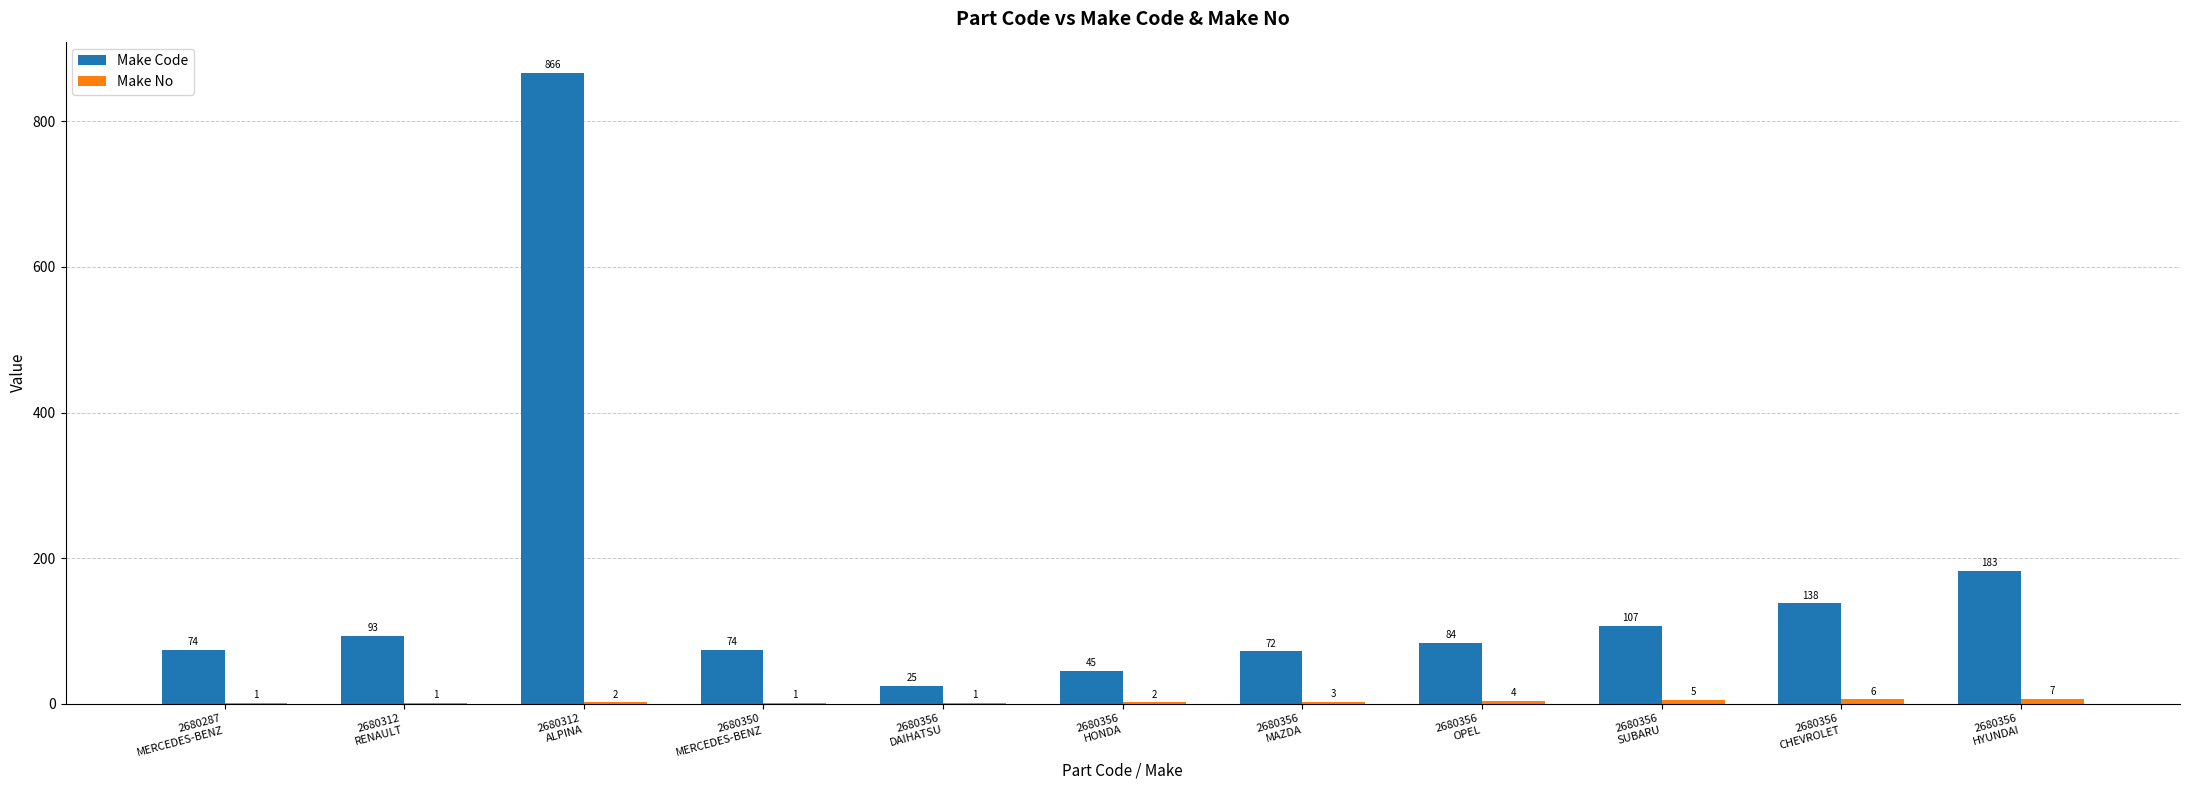

True or false: Make Code has a value of 866 at 2680312
ALPINA.

True